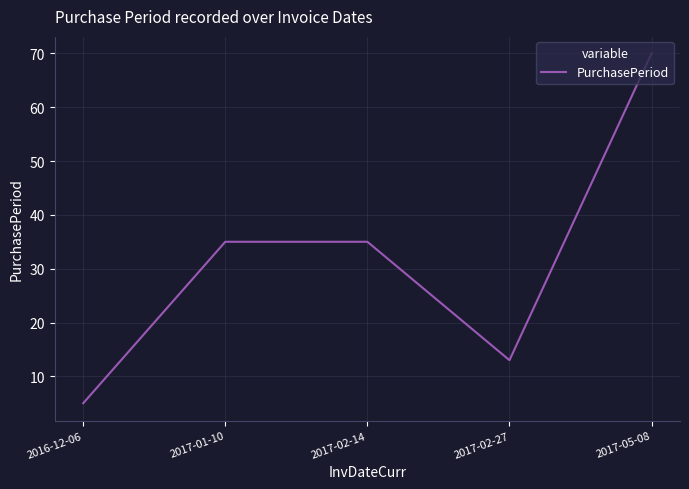

Reading right to left, what are all the values shown in this chart?

70	13	35	35	5